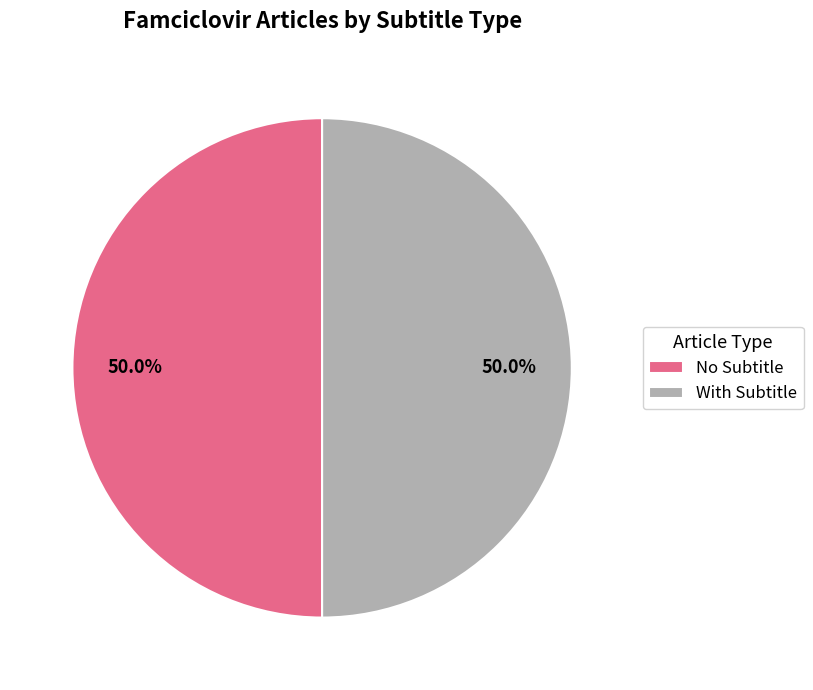

What is the ratio of the value at With Subtitle to the value at No Subtitle?

1.0